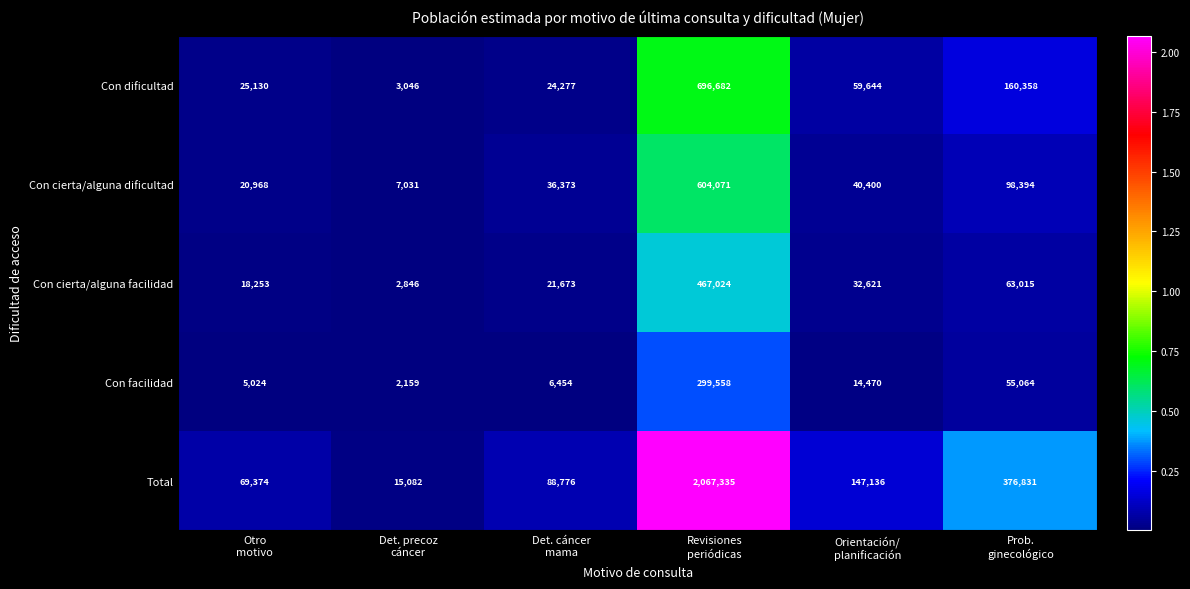

Which series has the widest spread of values?

Total